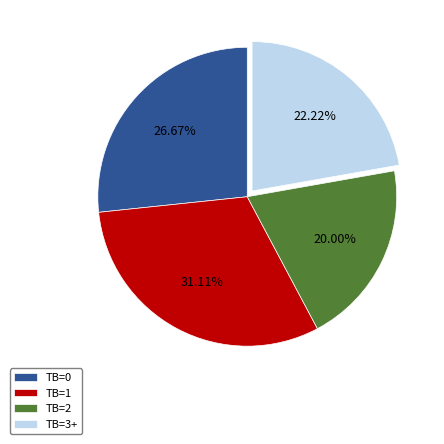

To the nearest percent, what is the difference between the largest and smallest slice percentages?

11%